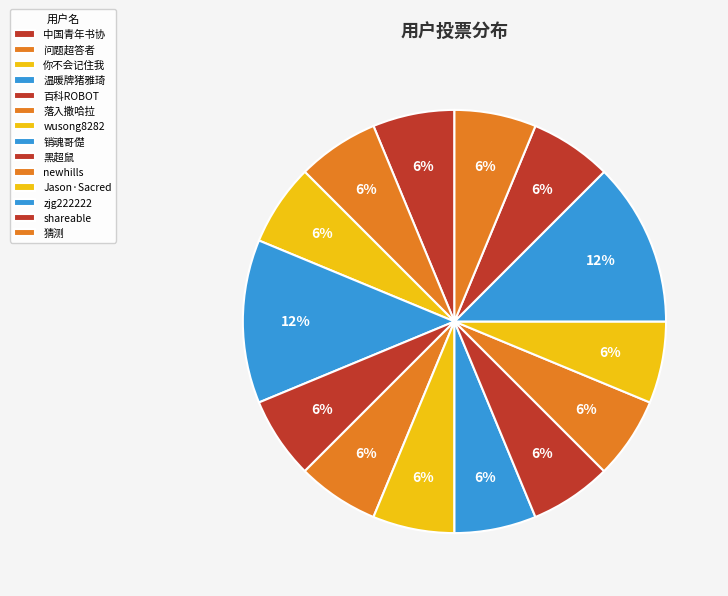

Does any single category account for the majority?

No